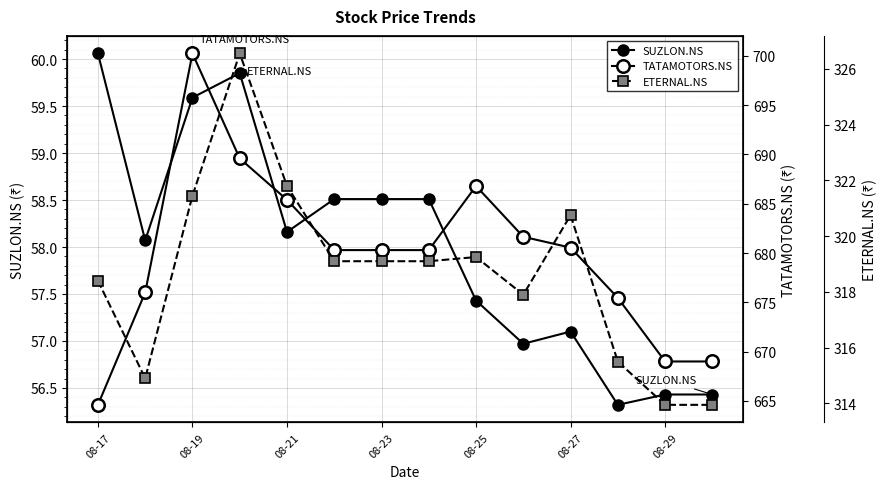

How many values in the ETERNAL.NS series are below 319?

6